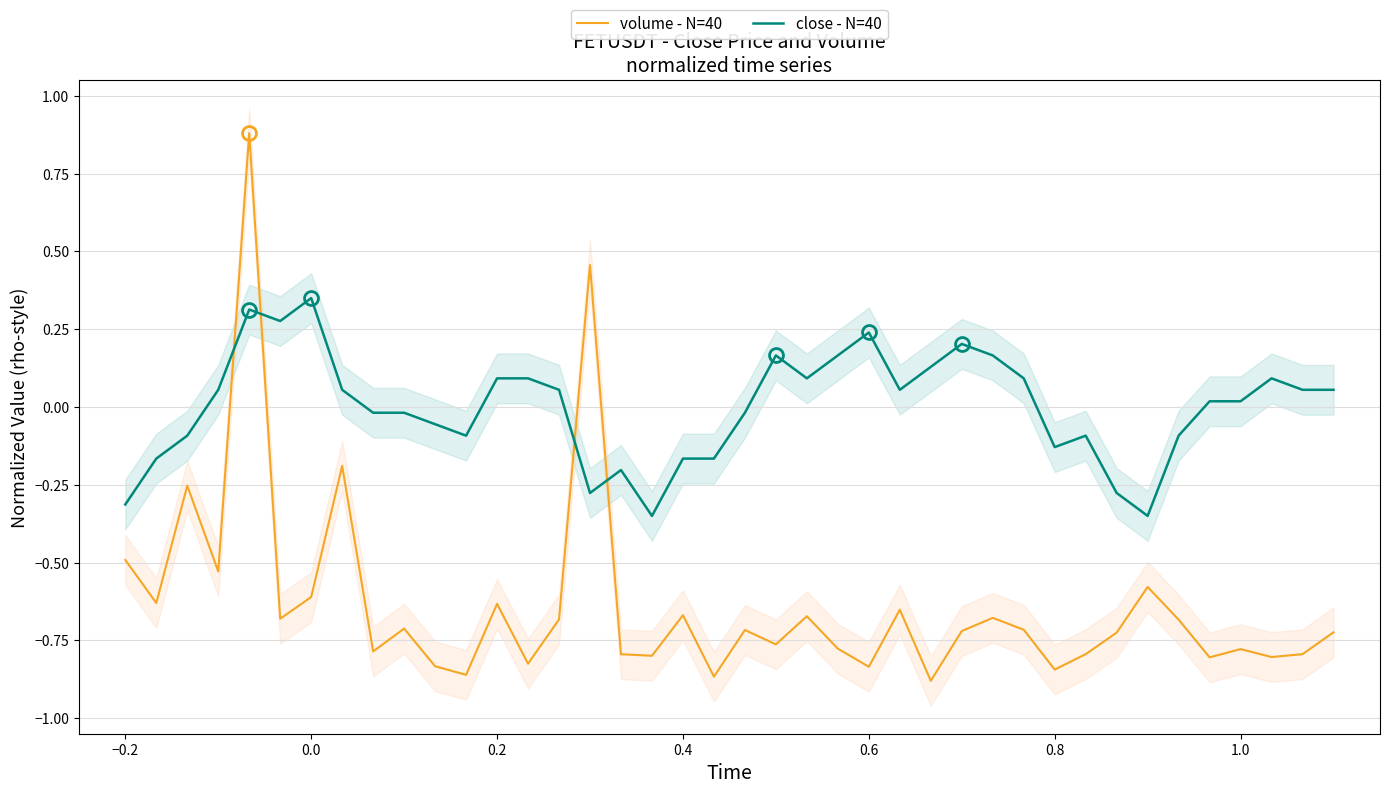

How many times do close - N=40 and volume - N=40 cross each other?

4